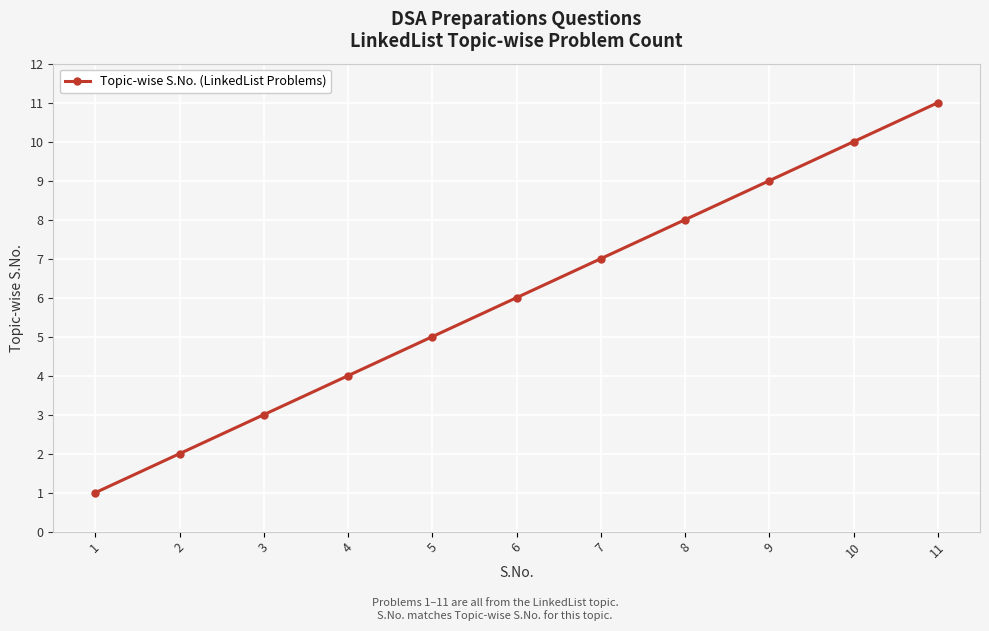

What is the value of the 7th point from the left?

7